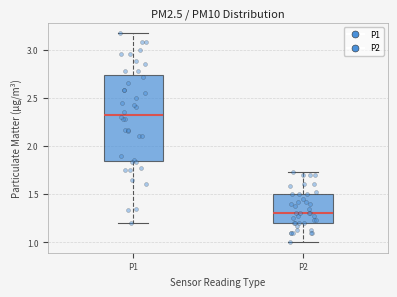

Which box is the tallest, from its lower edge to its upper edge?

P1